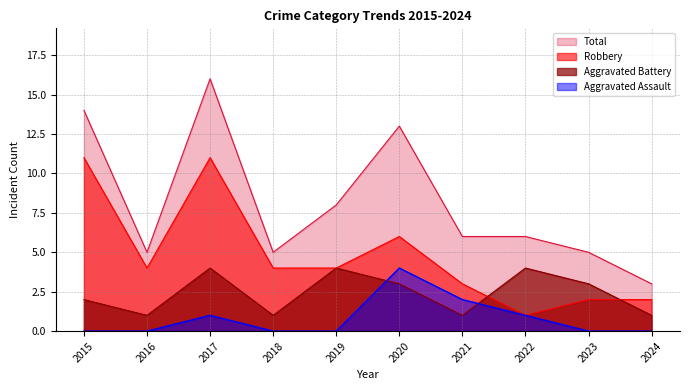

At which category does Total reach its first local valley?

2016